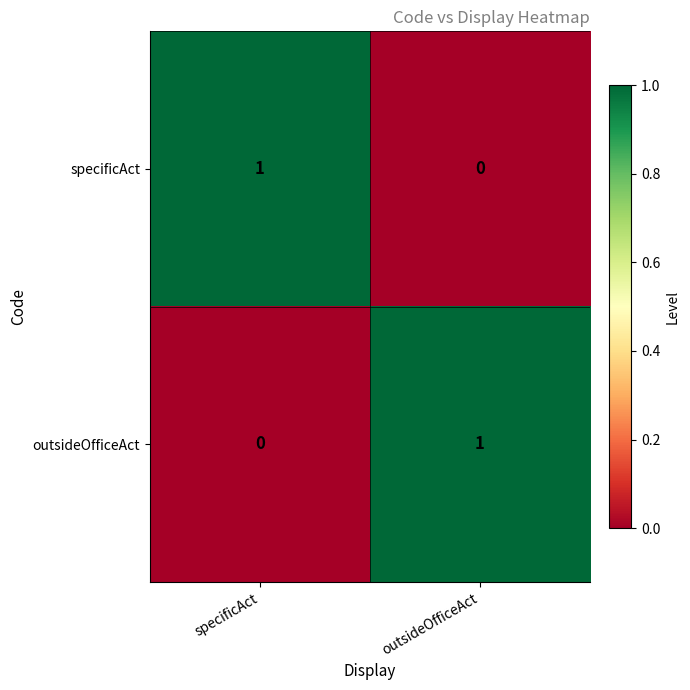

The specificAct series shows 1 at outsideOfficeAct. True or false?

False